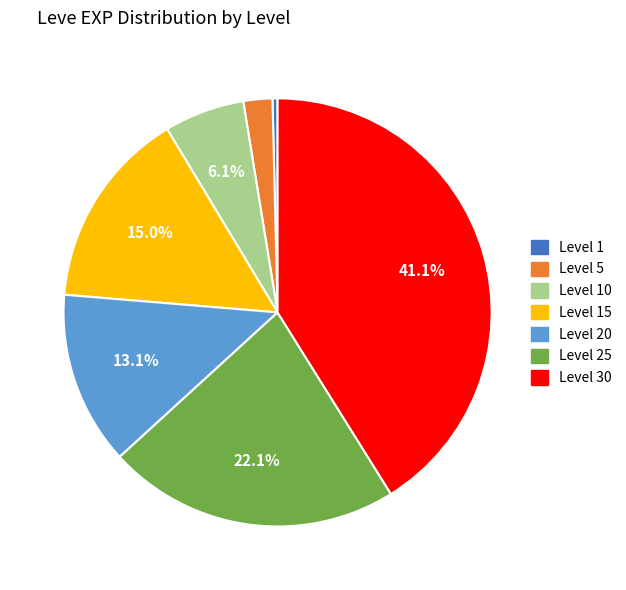

Does any single category account for the majority?

No